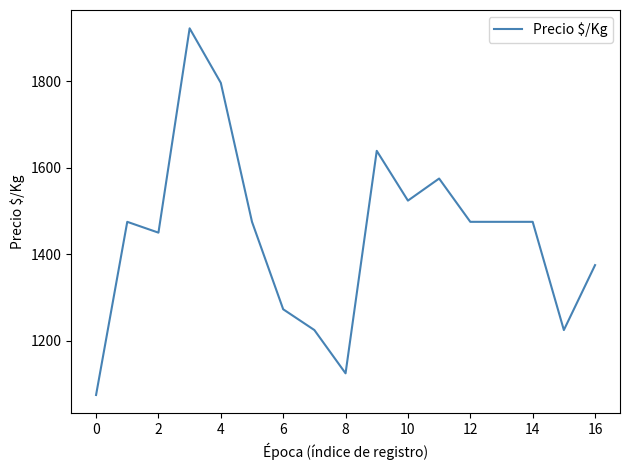

What is the minimum value shown in the chart?

1075